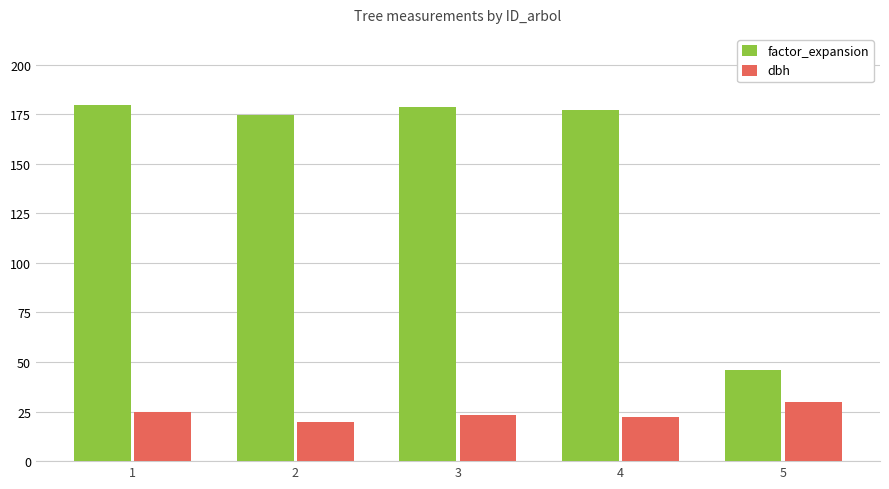

Where is factor_expansion nearest to the value 112?

2